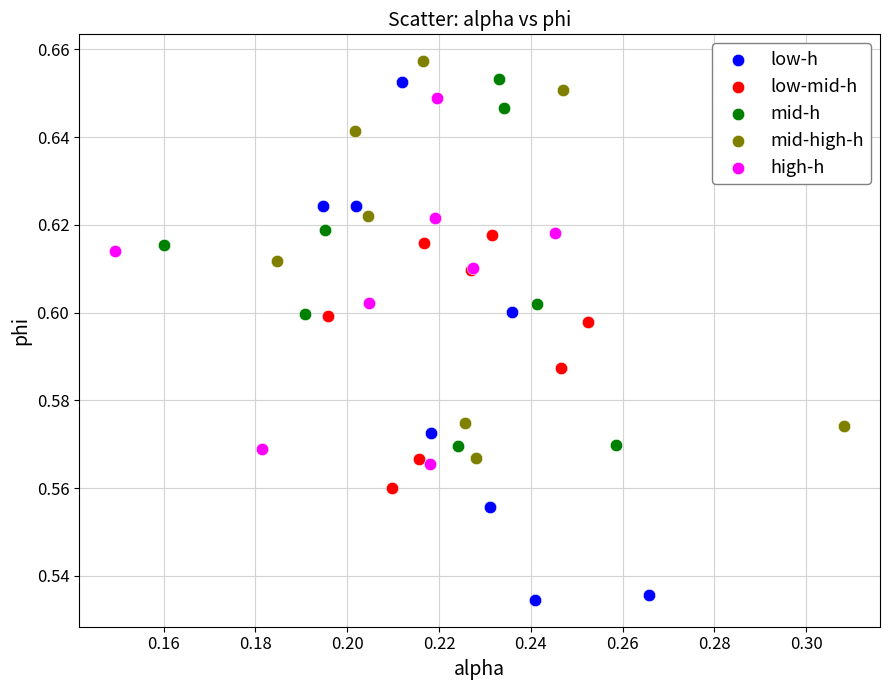

Which series contains the lowest Y value?

low-h